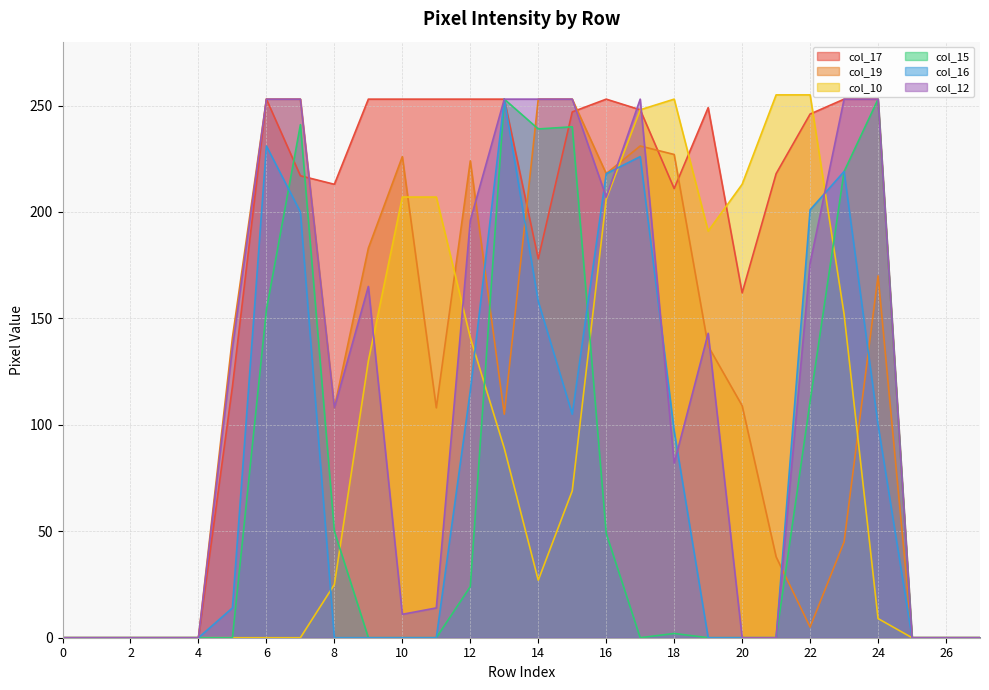

True or false: col_19 has more than 0 points higher than both neighbors.

True